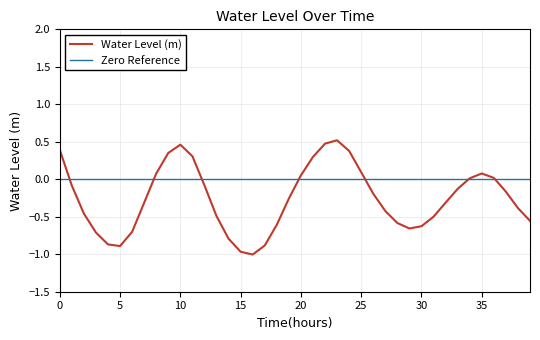

Which series has the largest range (max minus min)?

Water Level (m)